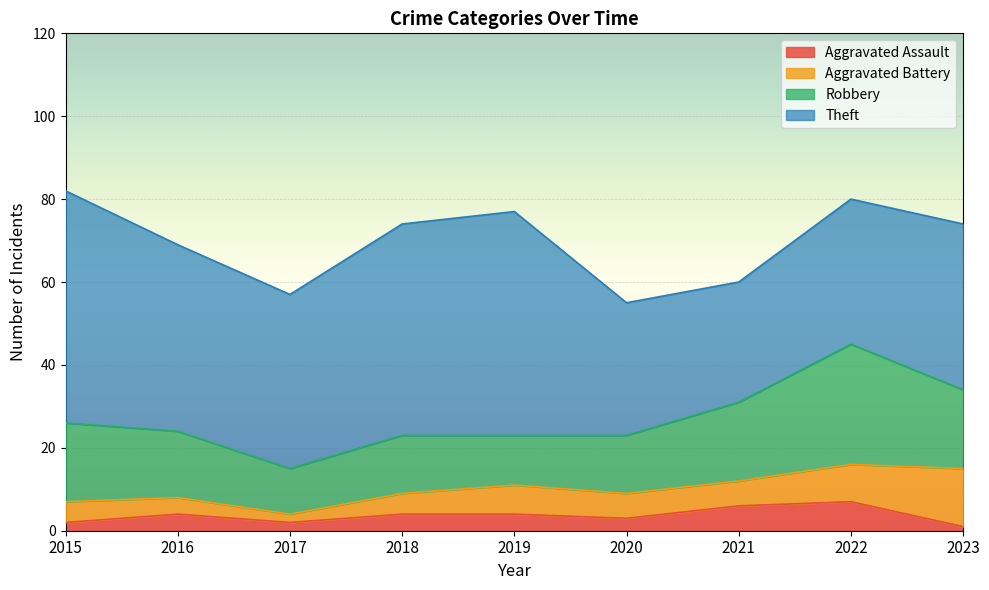

Is it true that Aggravated Battery equals 2 at 2017?

True